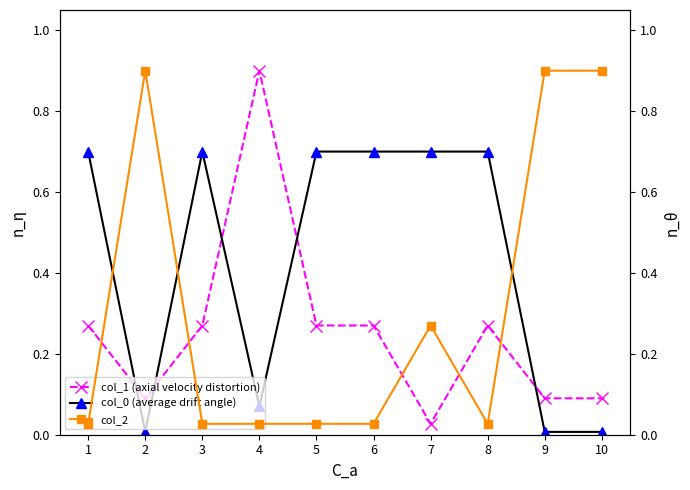

Reading left to right, extract all data points from this chart.

col_1 (axial velocity distortion): 1=0.3	2=0.1	3=0.3	4=0.9	5=0.3	6=0.3	7=0.0	8=0.3	9=0.1	10=0.1
col_0 (average drift angle): 1=0.7	2=0.0	3=0.7	4=0.1	5=0.7	6=0.7	7=0.7	8=0.7	9=0.0	10=0.0
col_2: 1=0.0	2=0.9	3=0.0	4=0.0	5=0.0	6=0.0	7=0.3	8=0.0	9=0.9	10=0.9